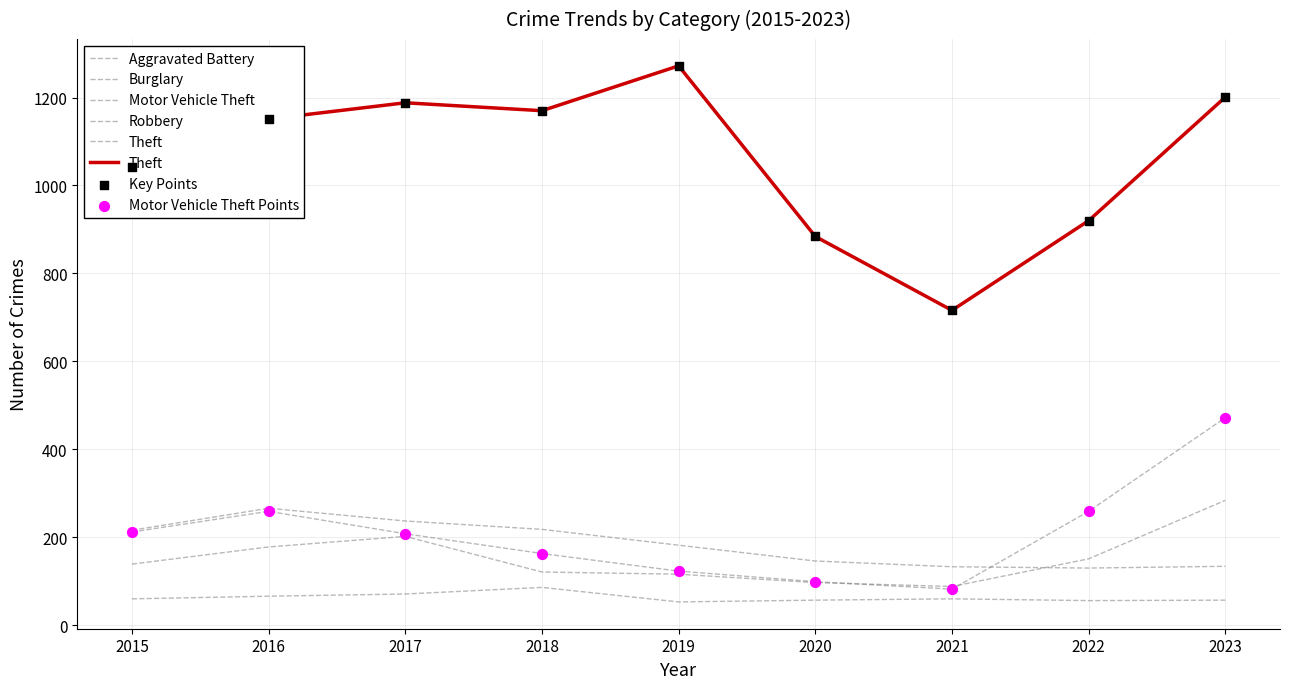

Which series reaches the minimum Y coordinate?

Aggravated Battery